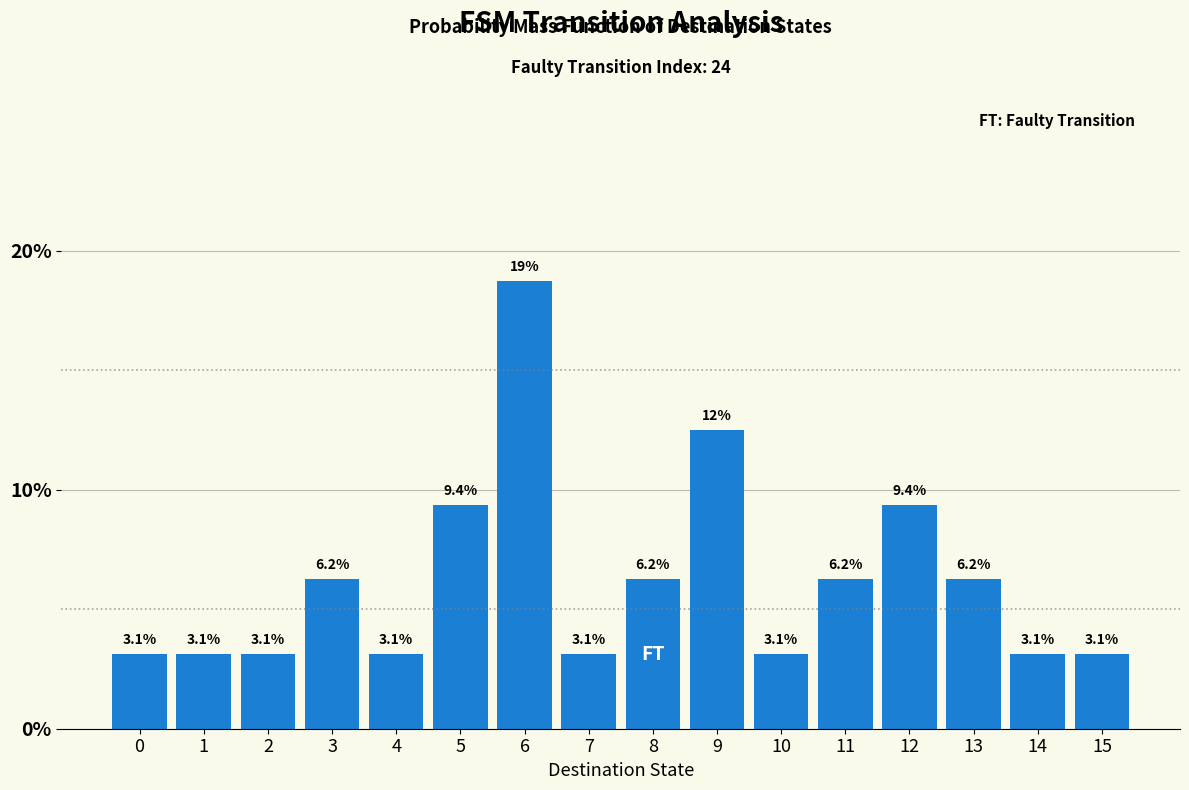

What is the minimum value shown in the chart?

3.1